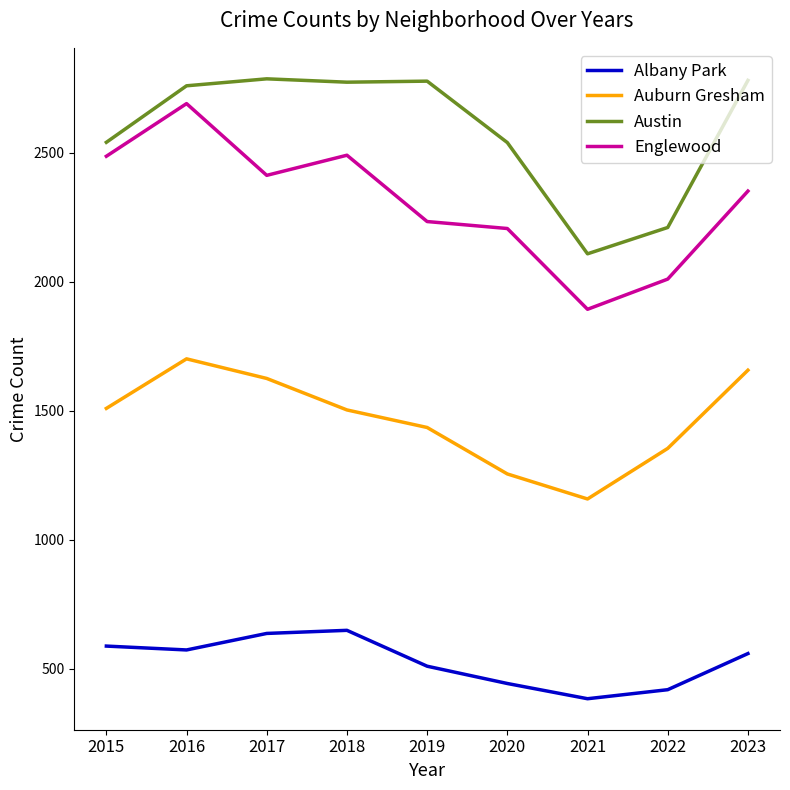

What is the minimum value for Englewood?

1893